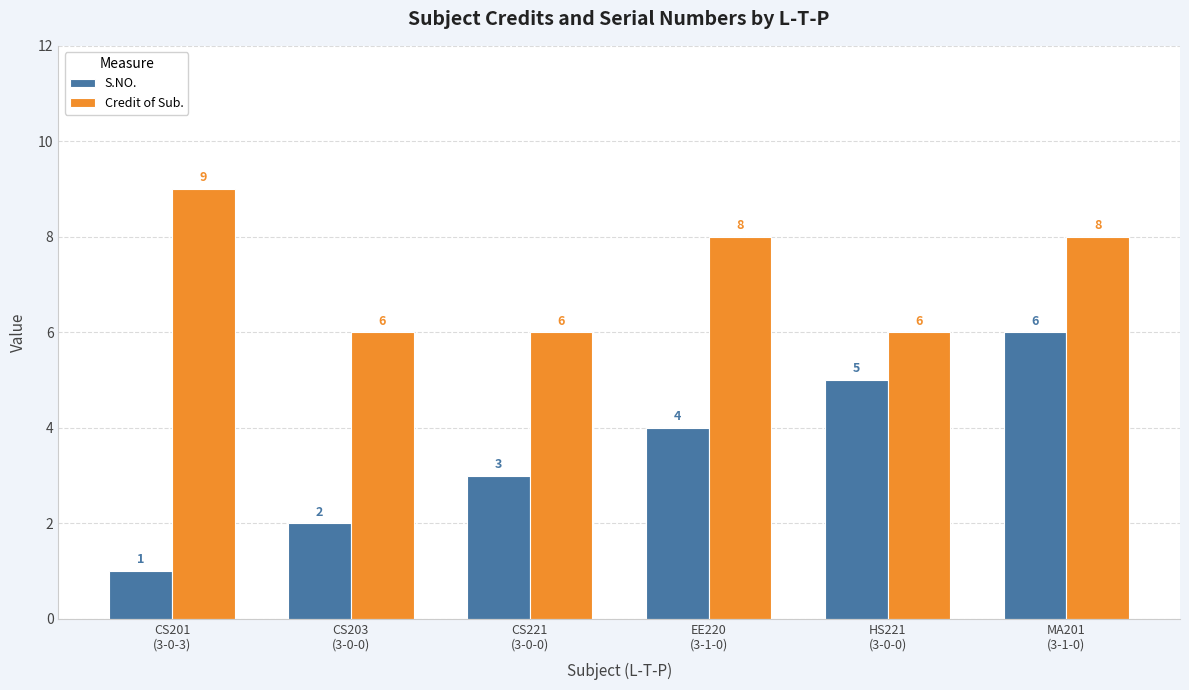

Which series has the largest range (max minus min)?

S.NO.